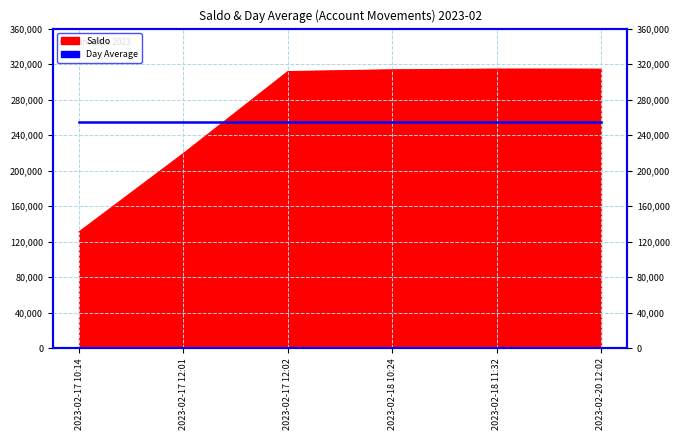

What is the difference between the maximum and minimum values?

183425.8